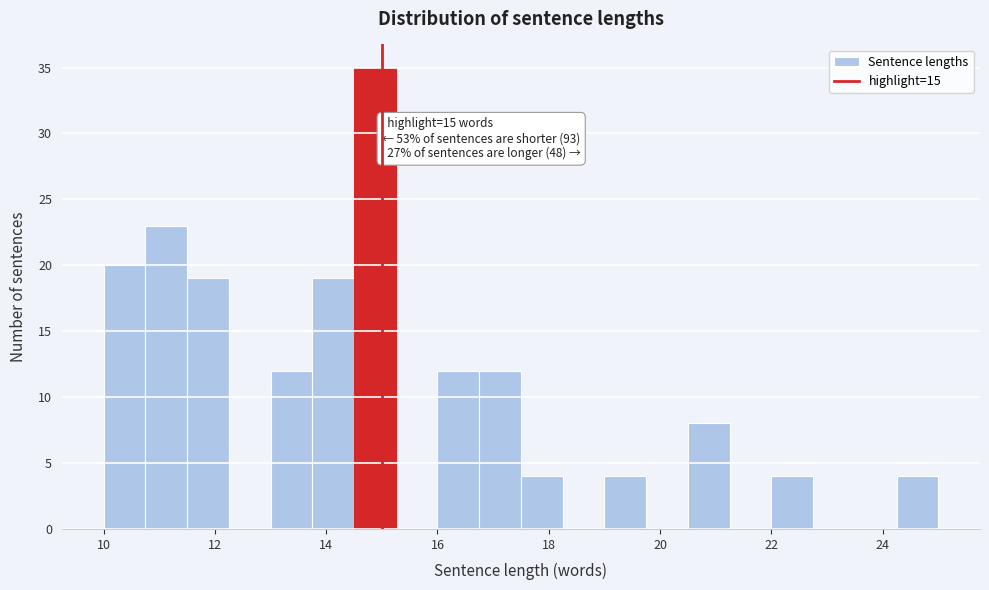

Around what value on the x-axis is the tallest bar? Give the approximate position of its centre, as read against the axis.

14.8